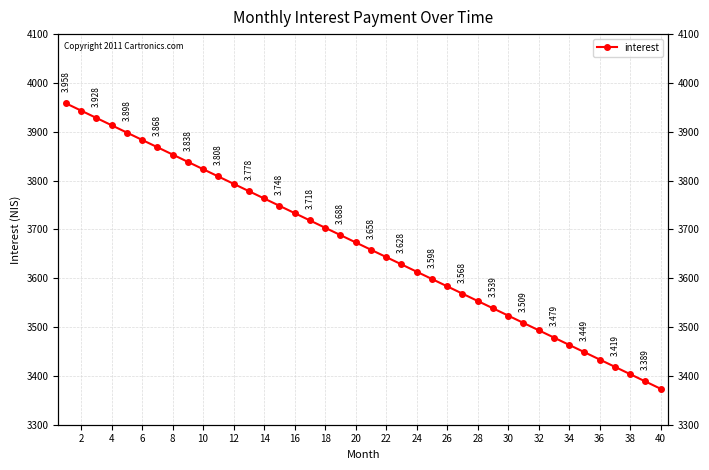

True or false: there are more than 2 points higher than both neighbors.

False